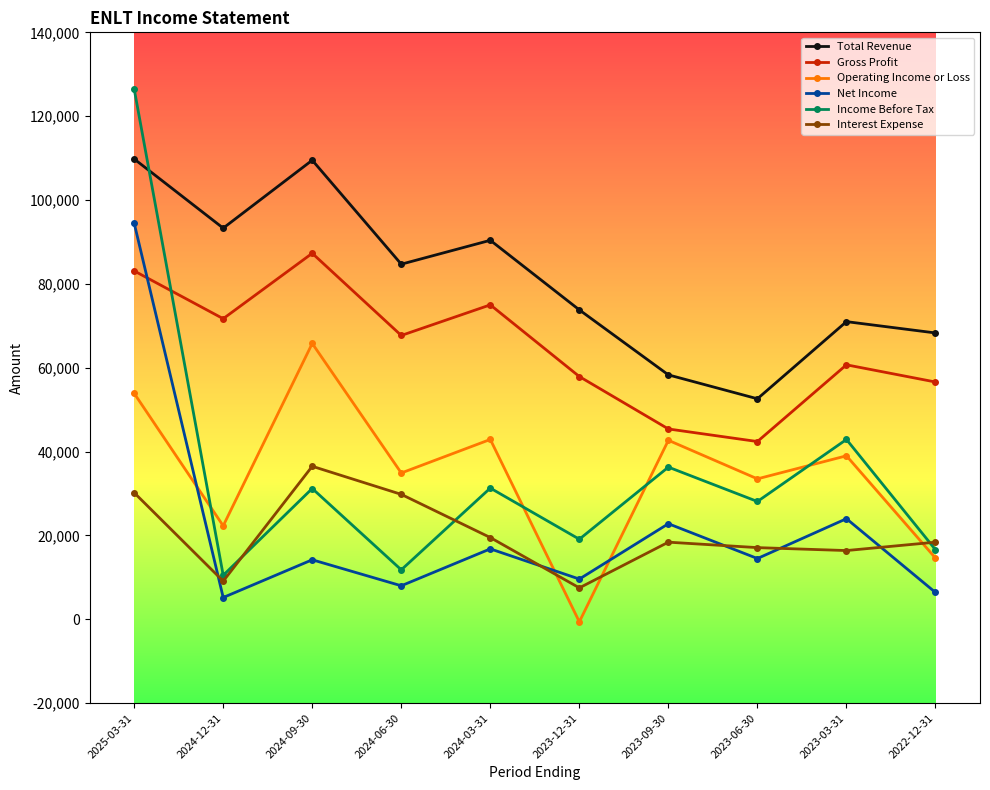

At which label is Total Revenue closest to 81200?

2024-06-30